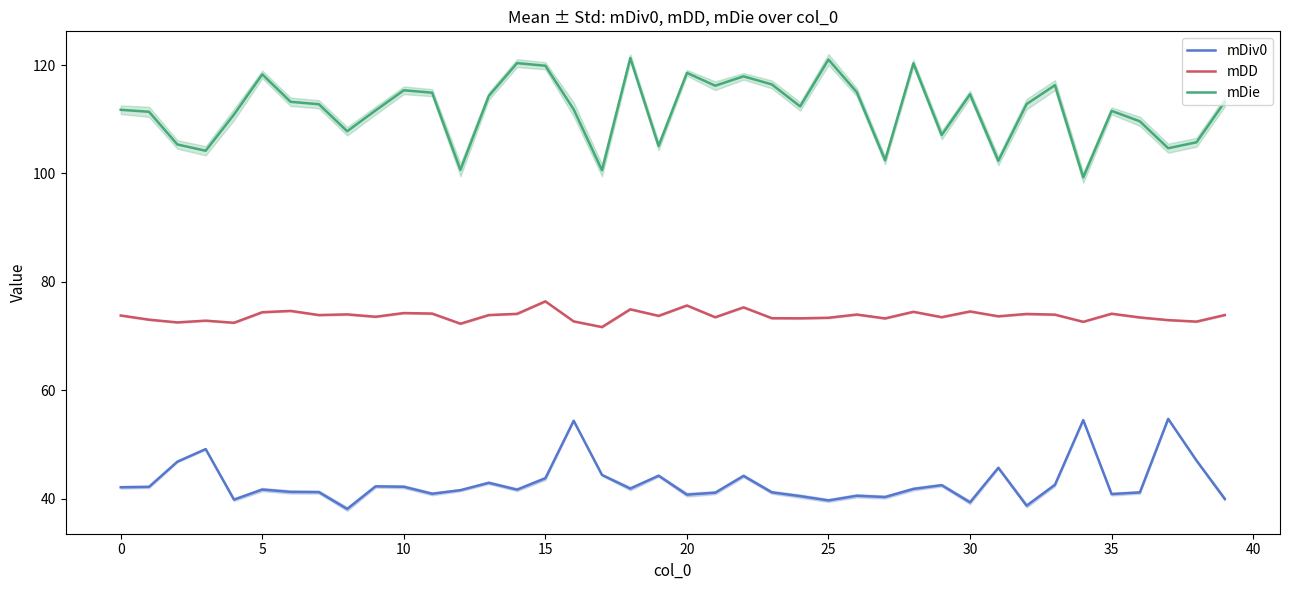

Between 12 and 36, which is larger?

12